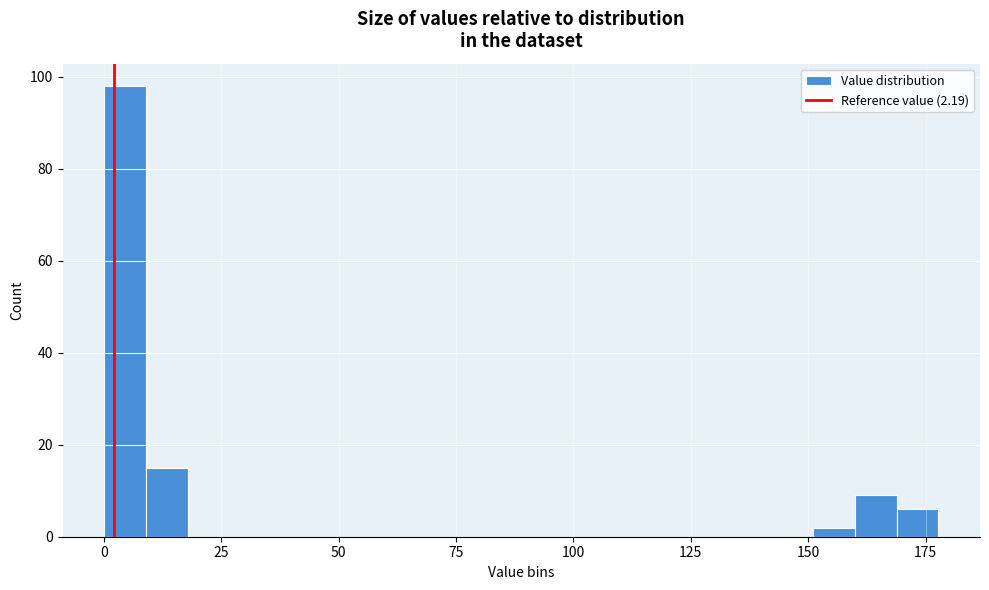

Around what value on the x-axis is the tallest bar? Give the approximate position of its centre, as read against the axis.

5